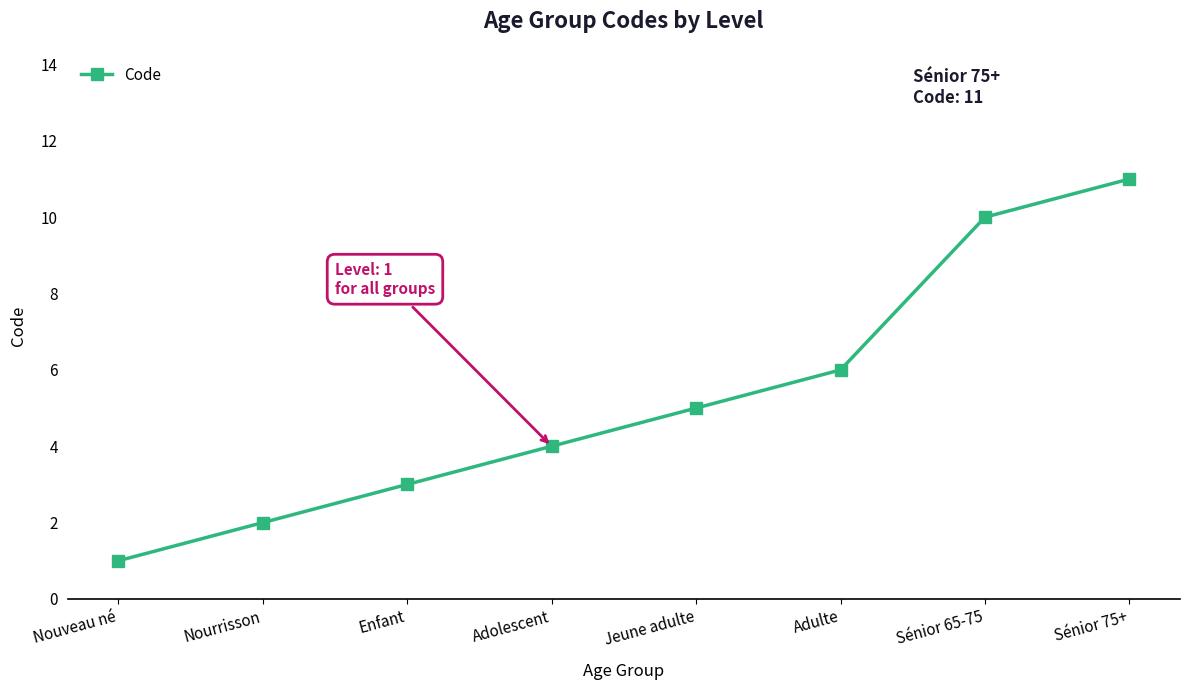

What is the difference between the maximum and minimum values?

10